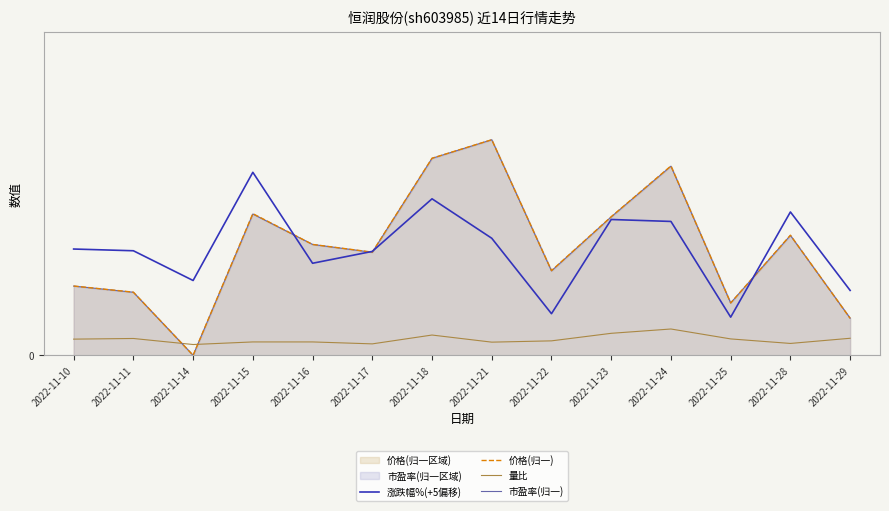

True or false: 涨跌幅%(+5偏移) has a value of 6.7 at 2022-11-28.

True